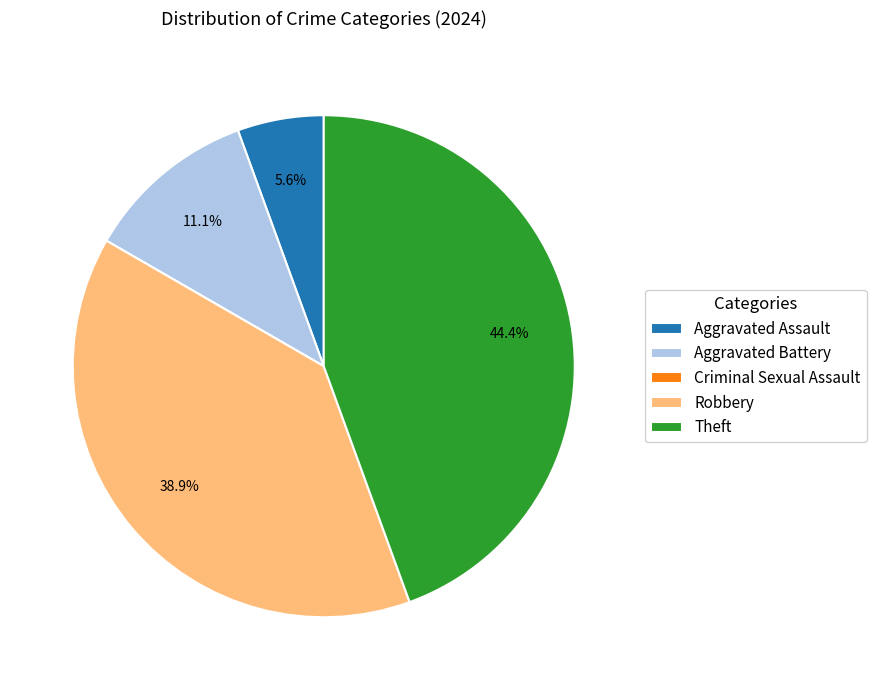

Does any single category account for the majority?

No